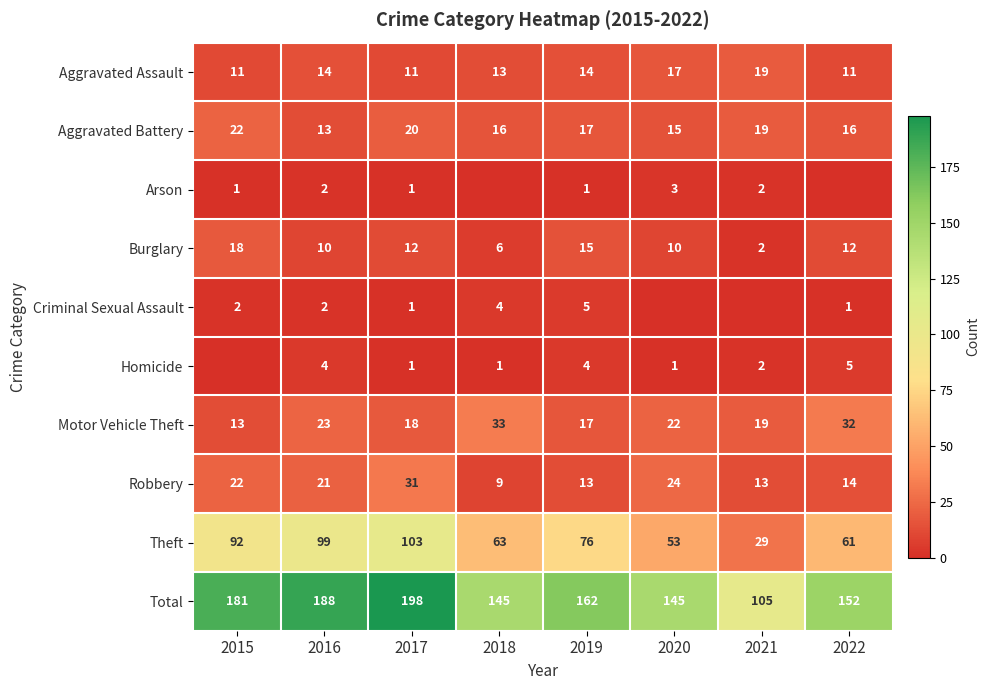

The Aggravated Assault series shows 11 at 2017. True or false?

True